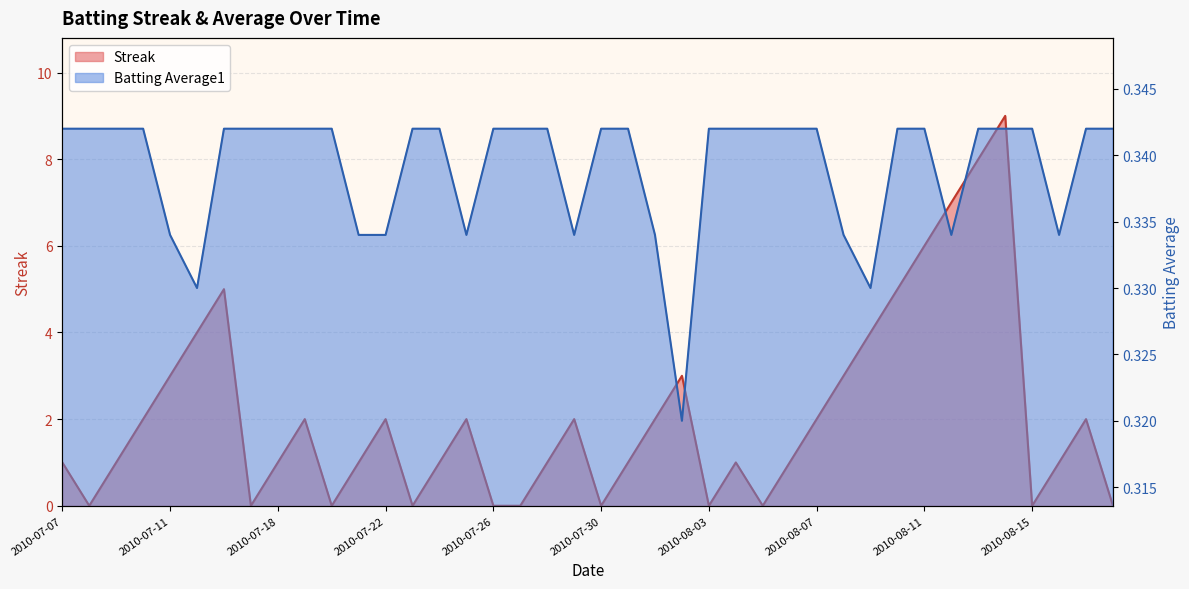

Rank the series by their maximum value, from lowest to highest.

Batting Average1, Streak